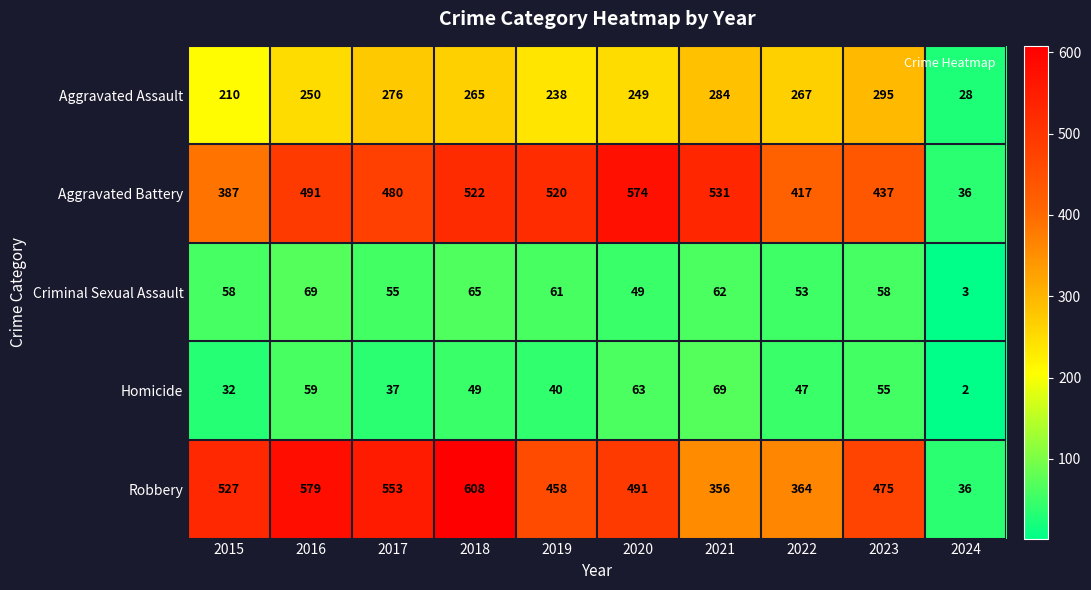

Where does the Robbery series first go above 491?

2015